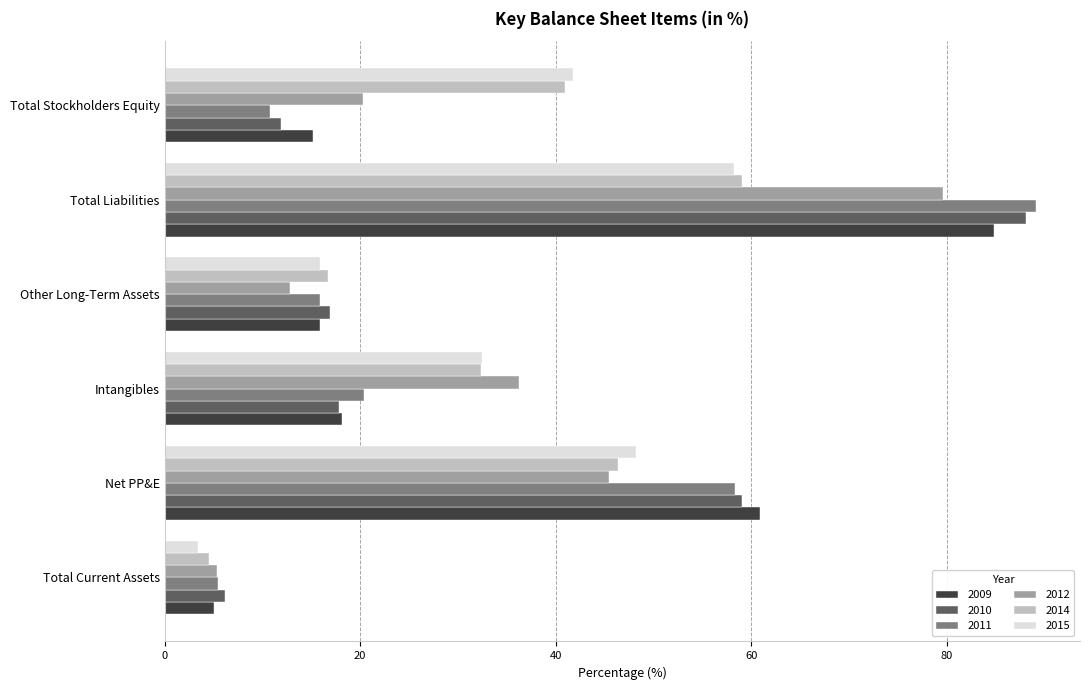

What is the average value of the 2015 series?

33.3